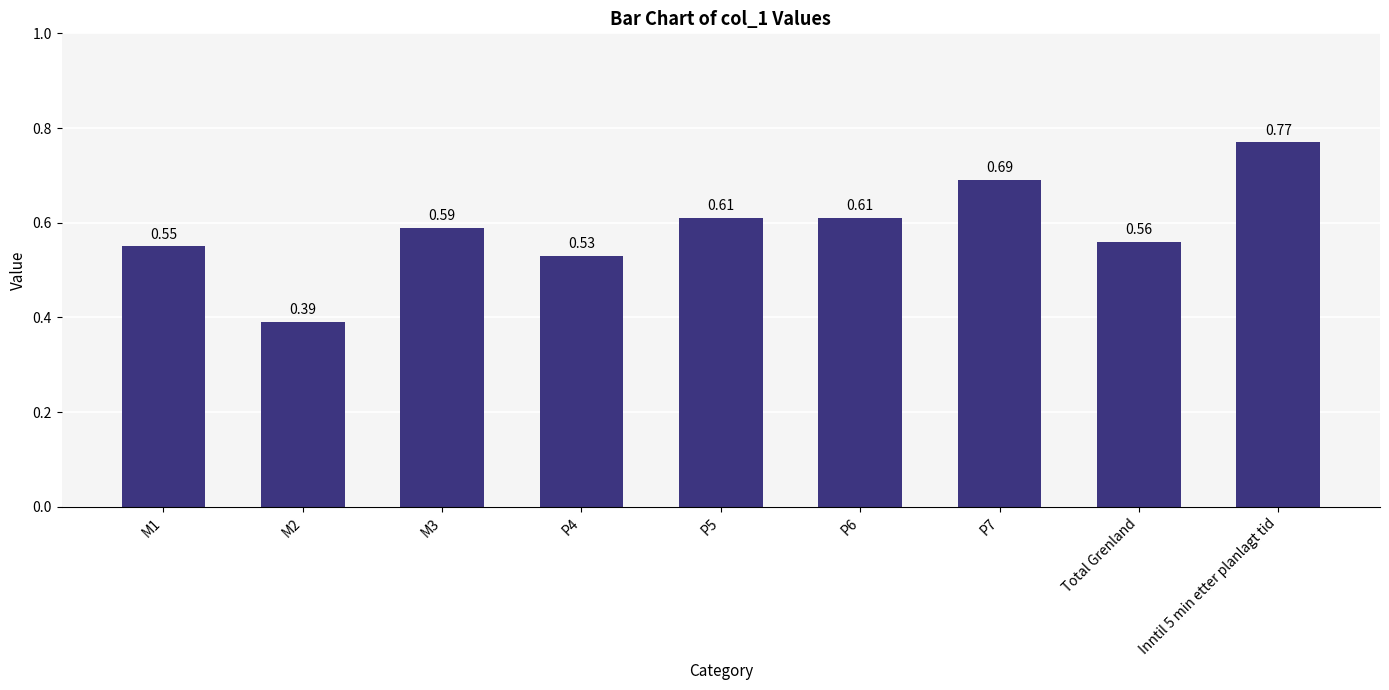

Where is the data nearest to the value 0?

M2